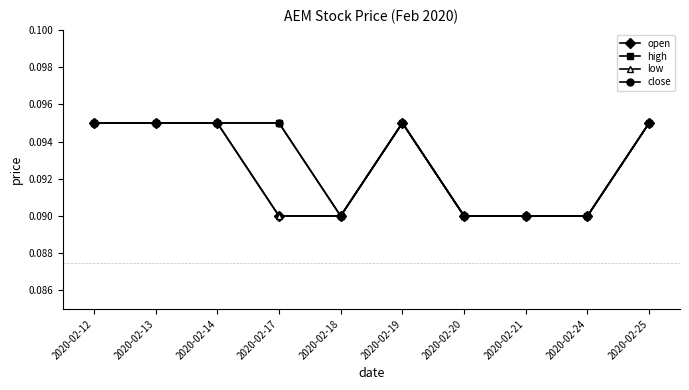

Reading left to right, list all the values displayed in this chart.

open: 0.1	0.1	0.1	0.1	0.1	0.1	0.1	0.1	0.1	0.1
high: 0.1	0.1	0.1	0.1	0.1	0.1	0.1	0.1	0.1	0.1
low: 0.1	0.1	0.1	0.1	0.1	0.1	0.1	0.1	0.1	0.1
close: 0.1	0.1	0.1	0.1	0.1	0.1	0.1	0.1	0.1	0.1